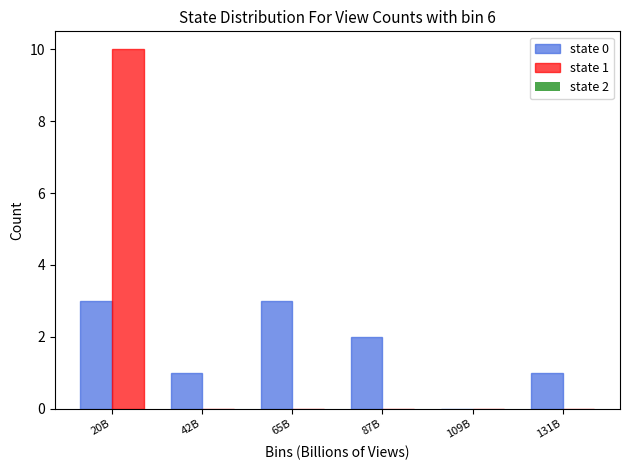

Reading left to right, extract all data points from this chart.

state 0: 20B=3	42B=1	65B=3	87B=2	109B=0	131B=1
state 1: 20B=10	42B=0	65B=0	87B=0	109B=0	131B=0